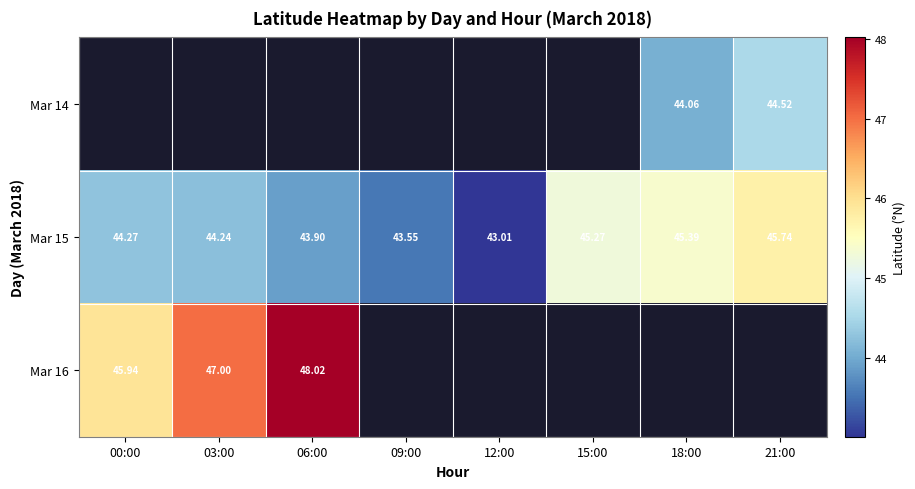

True or false: Mar 16 has a value of 48.0 at 06:00.

True